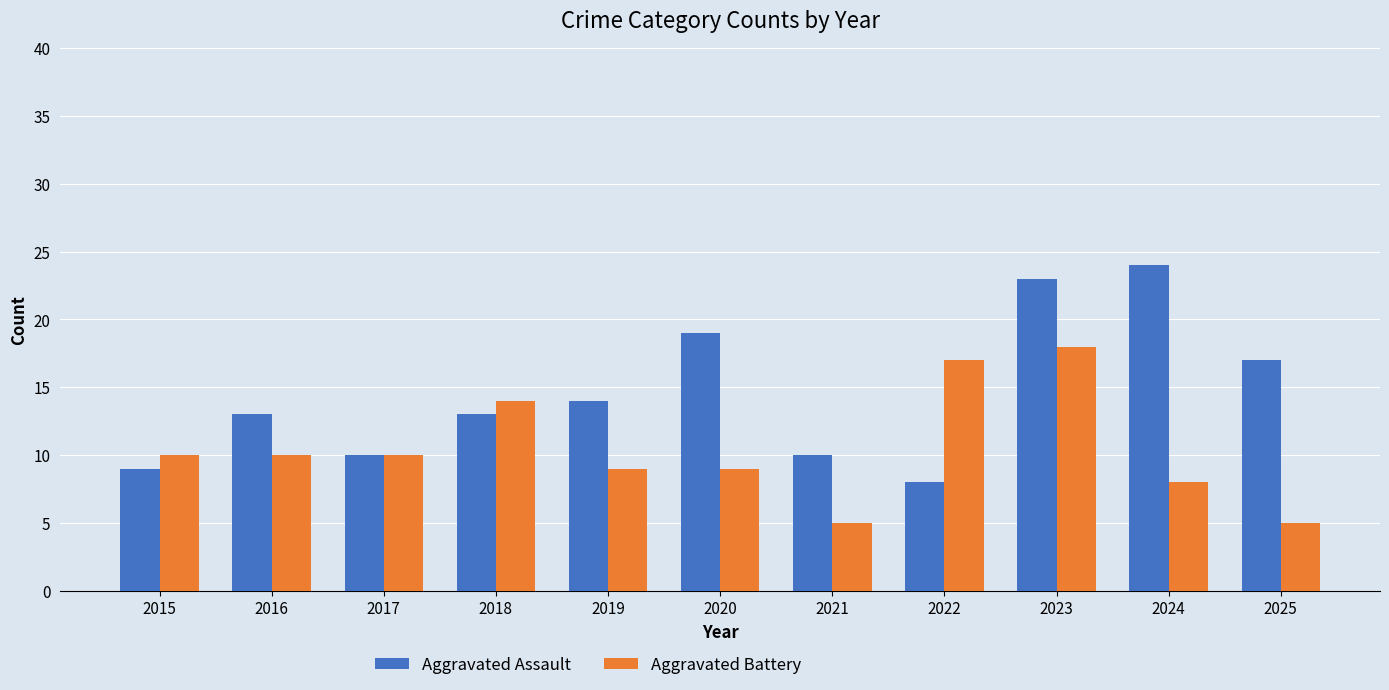

What is the difference between the Aggravated Assault values at 2015 and 2017?

1